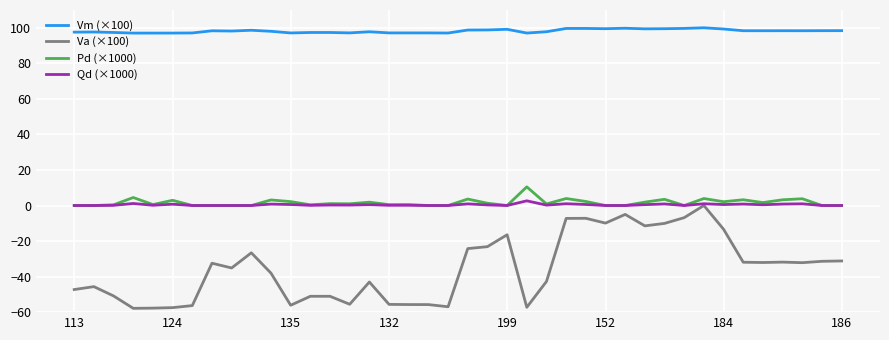

What are all the series names shown in the legend?

Vm (×100), Va (×100), Pd (×1000), Qd (×1000)